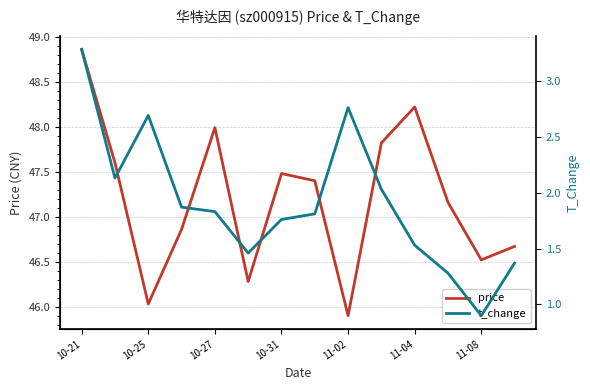

Where does the price series first go above 47?

10-21